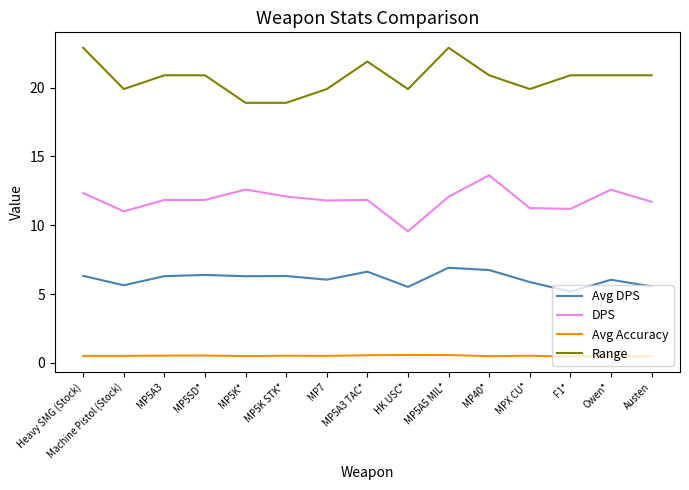

Read the Range value at MP5SD*.

20.9